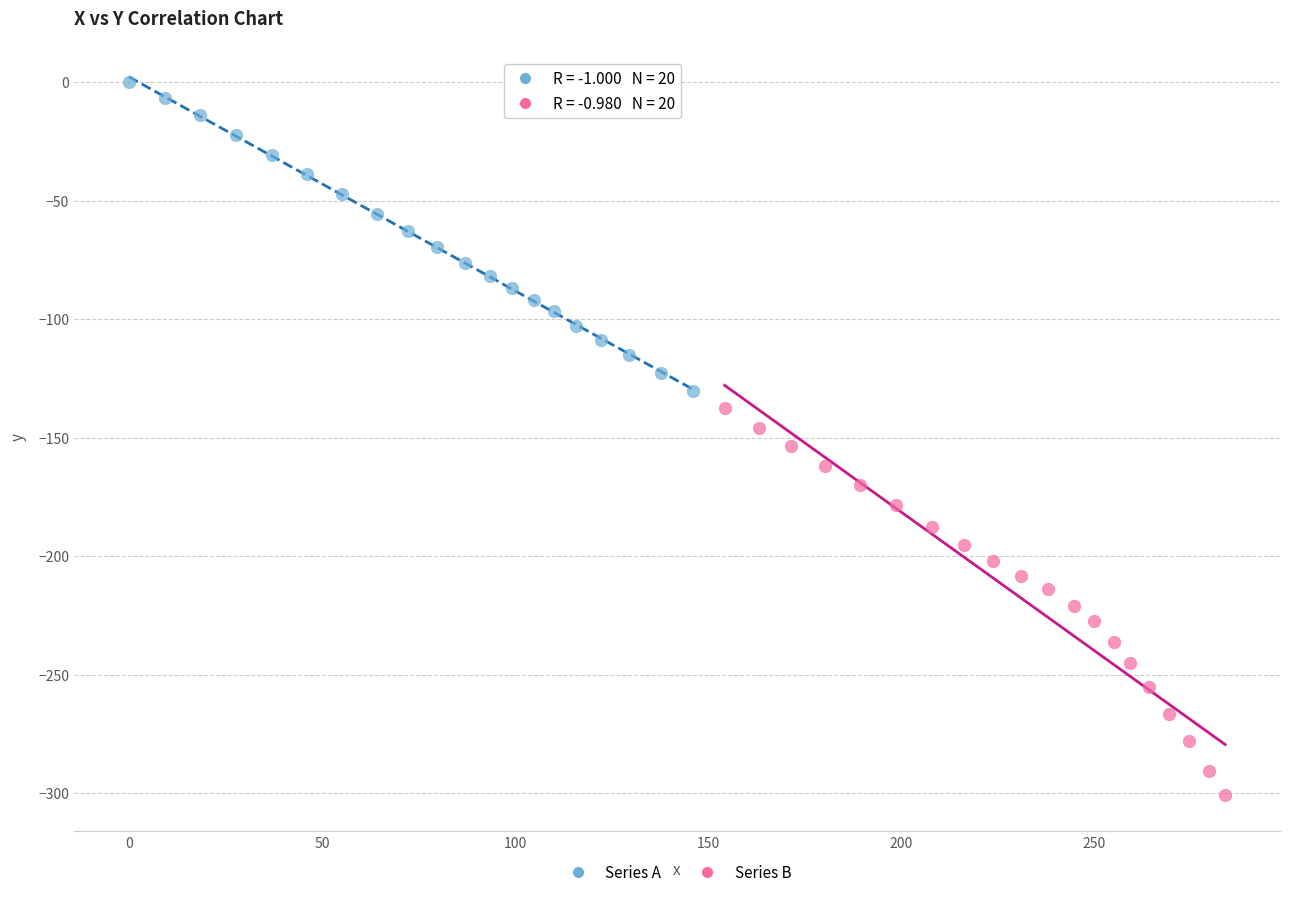

Which series has the widest spread of Y values?

Series B